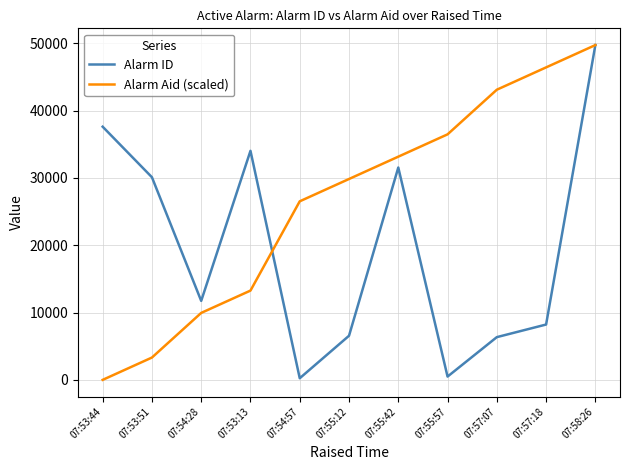

Is the value of Alarm Aid (scaled) at 07:54:28 greater than the value of Alarm ID at 07:58:26?

No